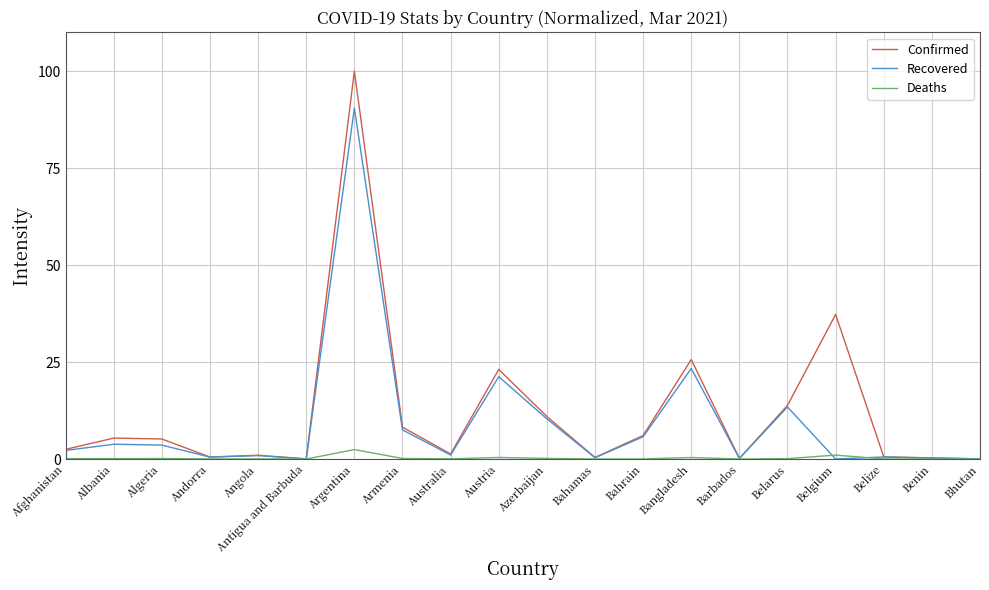

Rank the series by their average value, from lowest to highest.

Deaths, Recovered, Confirmed